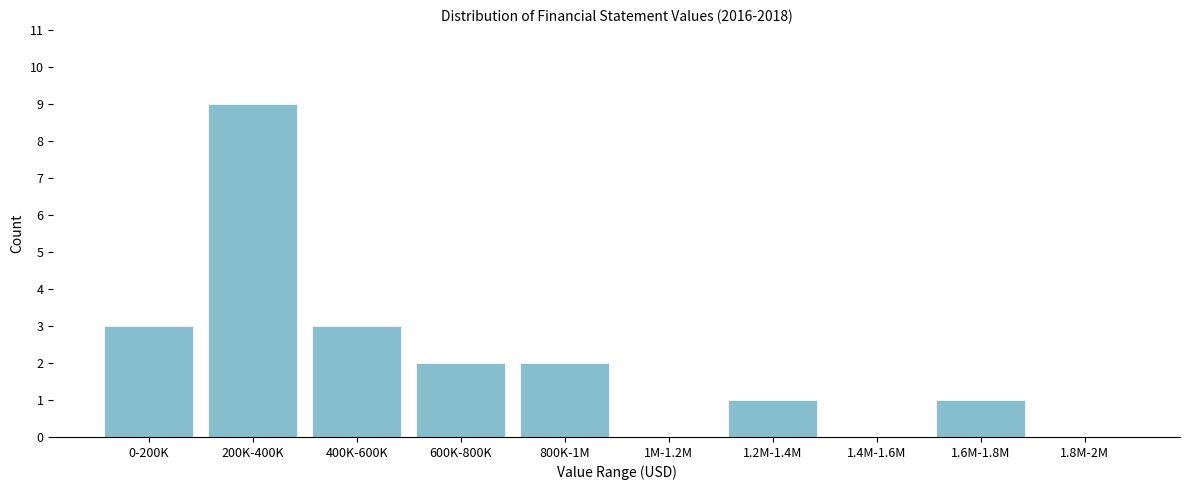

The chart shows a value of 2 at 800K-1M. True or false?

True